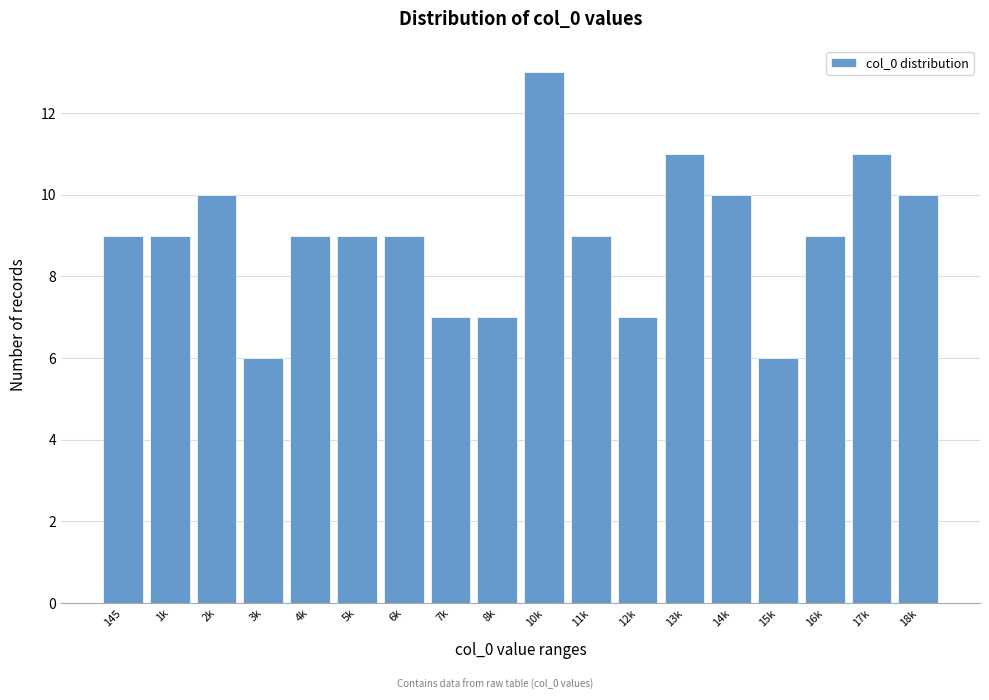

Reading left to right, what are all the values shown in this chart?

145=9	1k=9	2k=10	3k=6	4k=9	5k=9	6k=9	7k=7	8k=7	10k=13	11k=9	12k=7	13k=11	14k=10	15k=6	16k=9	17k=11	18k=10